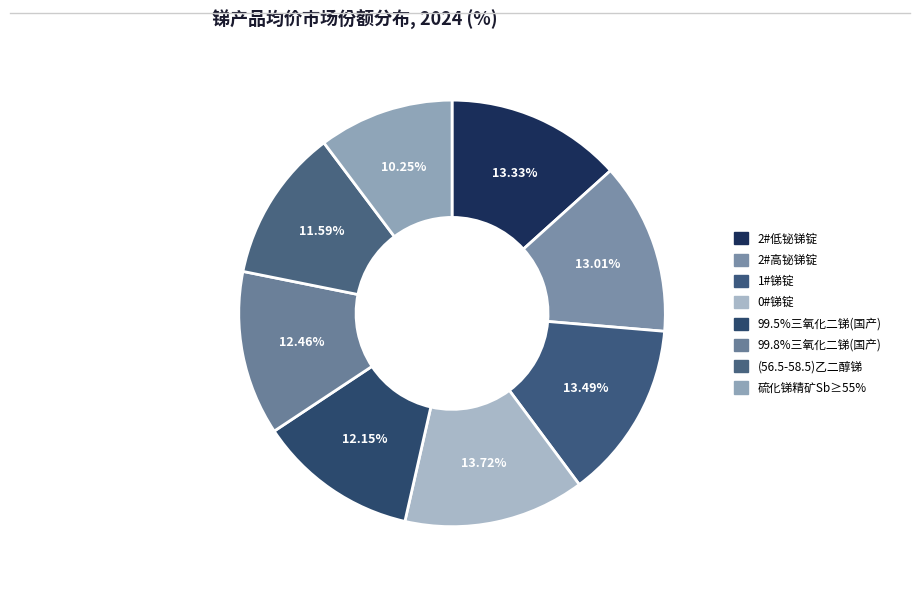

Combined, what portion of the pie is 2#高铋锑锭 and 2#低铋锑锭?

26.3%